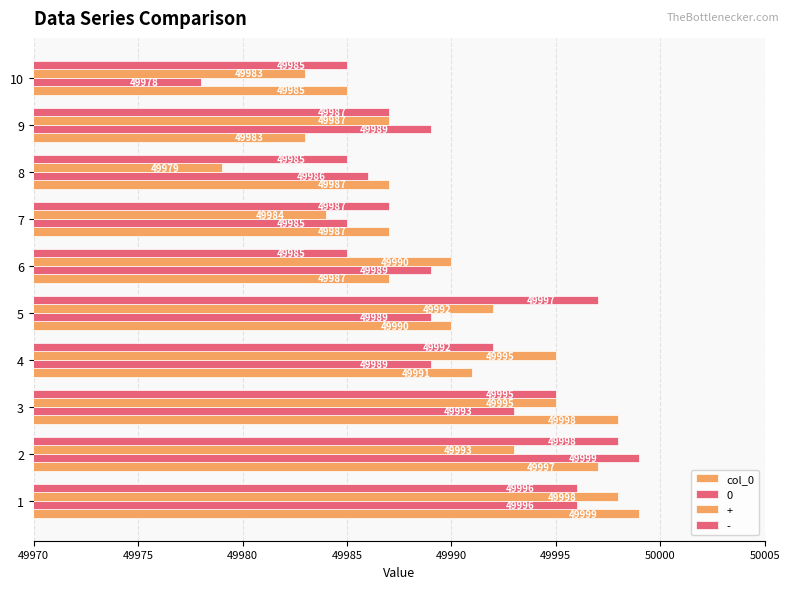

What position from the right is 49980?

8